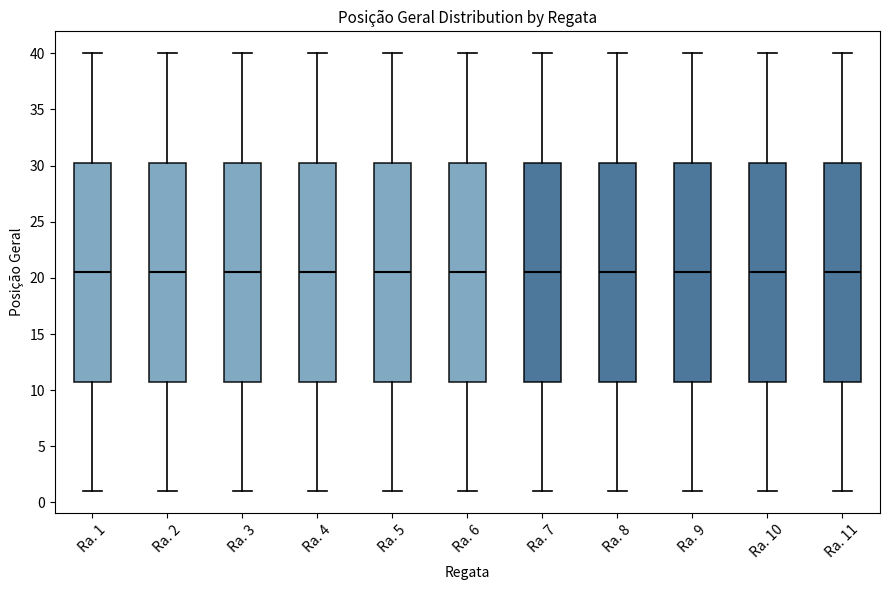

Where does the lower whisker of the box for Ra. 7 end on the y-axis? The values are not printed on the chart, so give them approximately, as read against the axis.

1.0